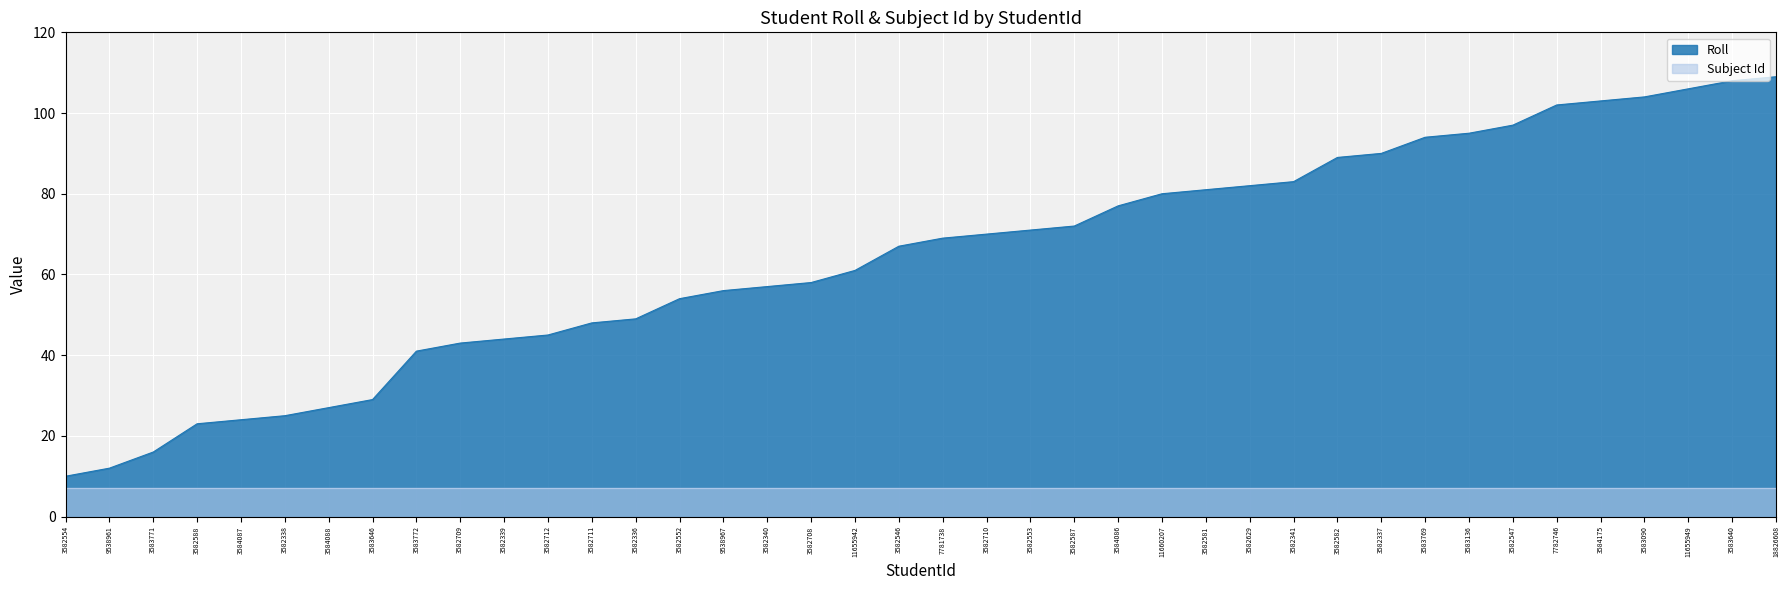

What is the label of the 12th point from the right?

3582341